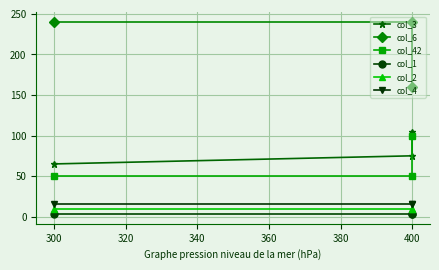

Count the number of data series in this chart.

6